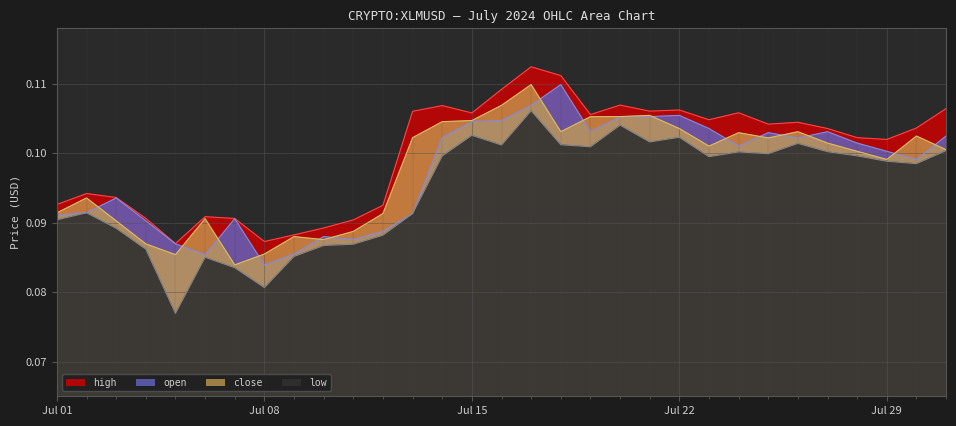

Where is the first local minimum for close?

2024-07-05